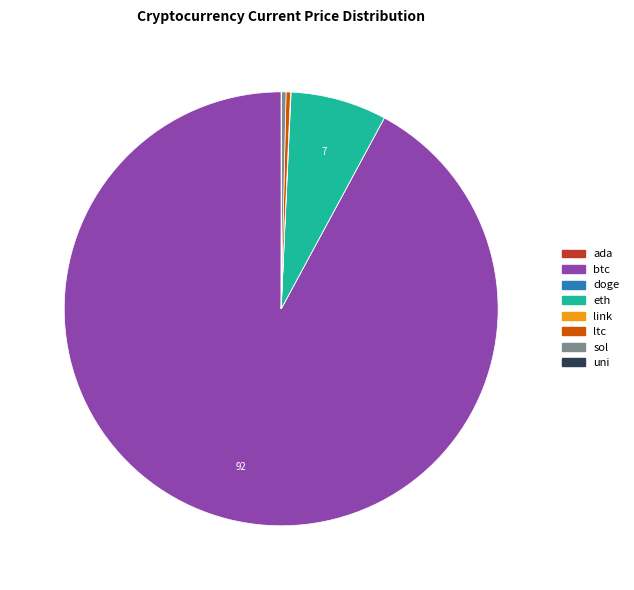

Which slice is the largest?

btc